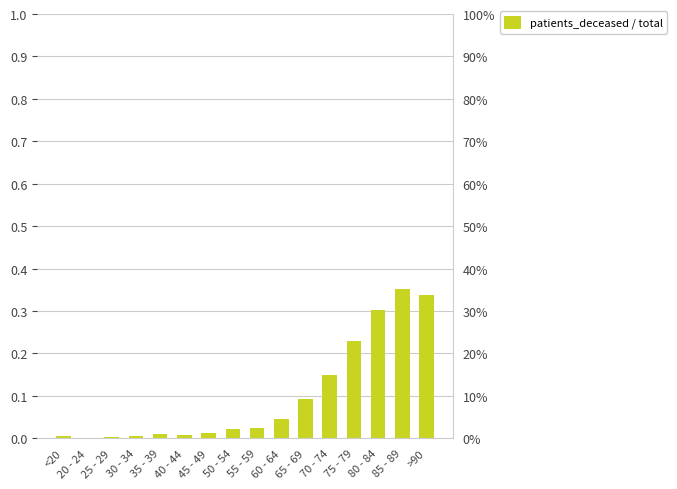

How many positive values are there?

15